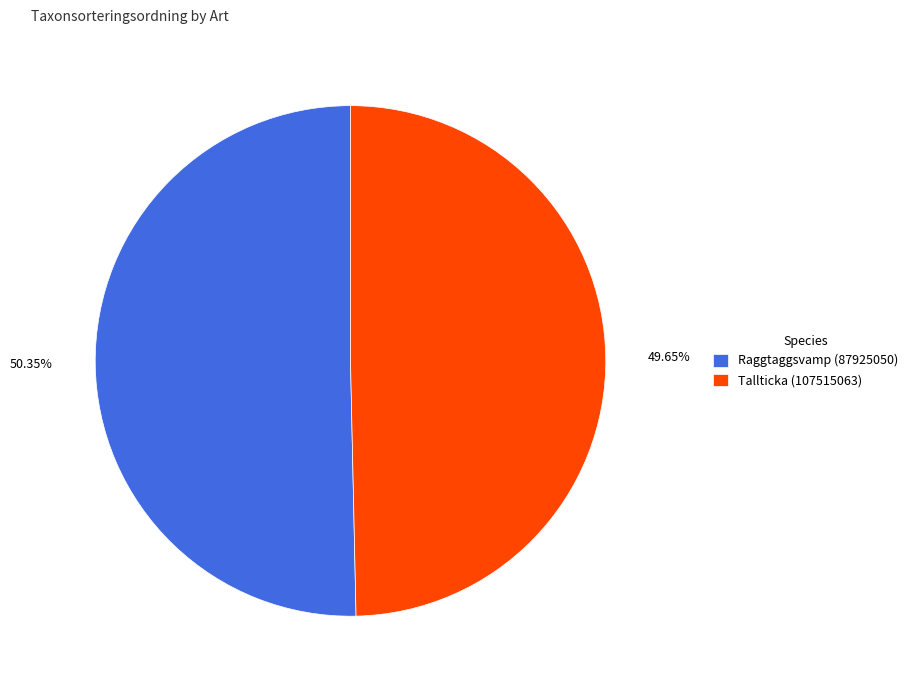

Rank the categories by value from lowest to highest.

Tallticka (107515063), Raggtaggsvamp (87925050)